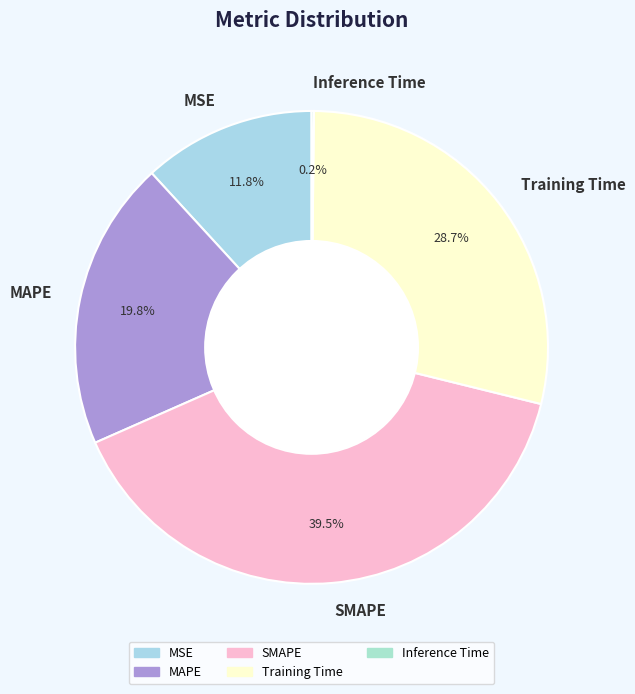

To the nearest percent, what is the average slice percentage?

20%